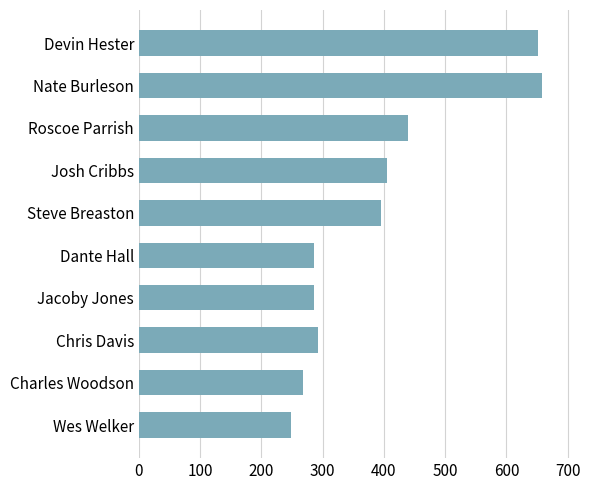

What is the ratio of the value at Charles Woodson to the value at Dante Hall?

0.9